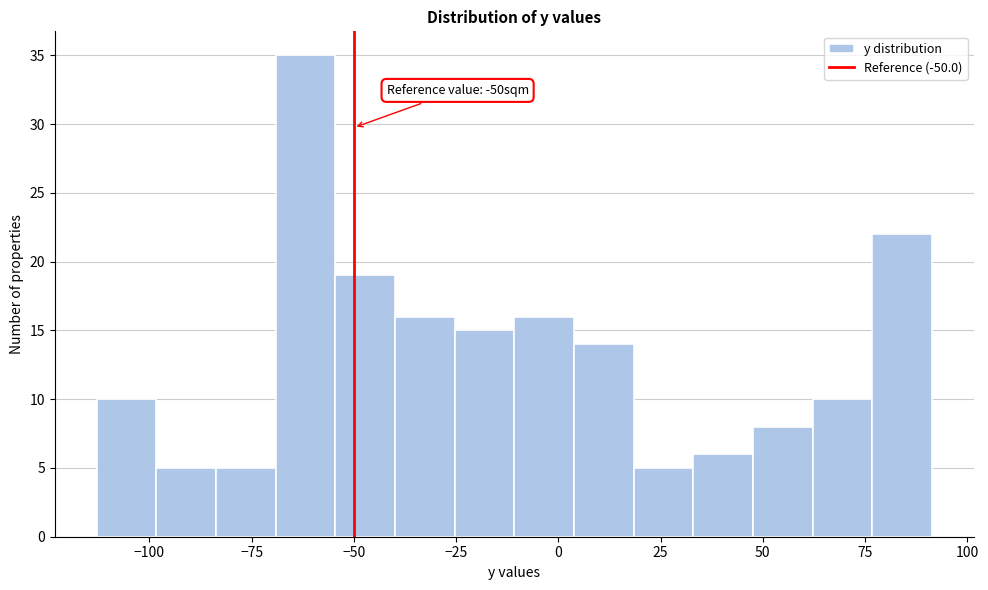

Read against the x-axis, roughly where is the centre of the tallest bar?

-60